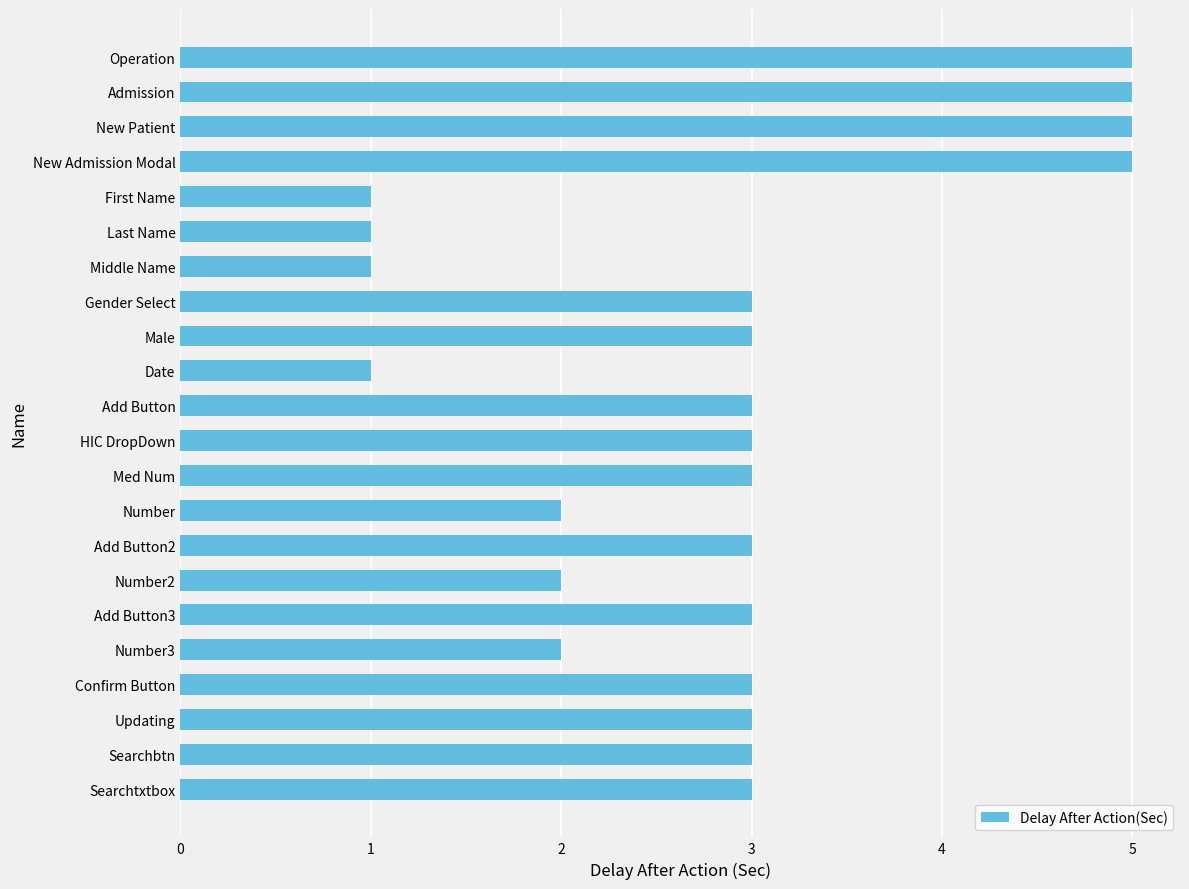

What is the average value?

3